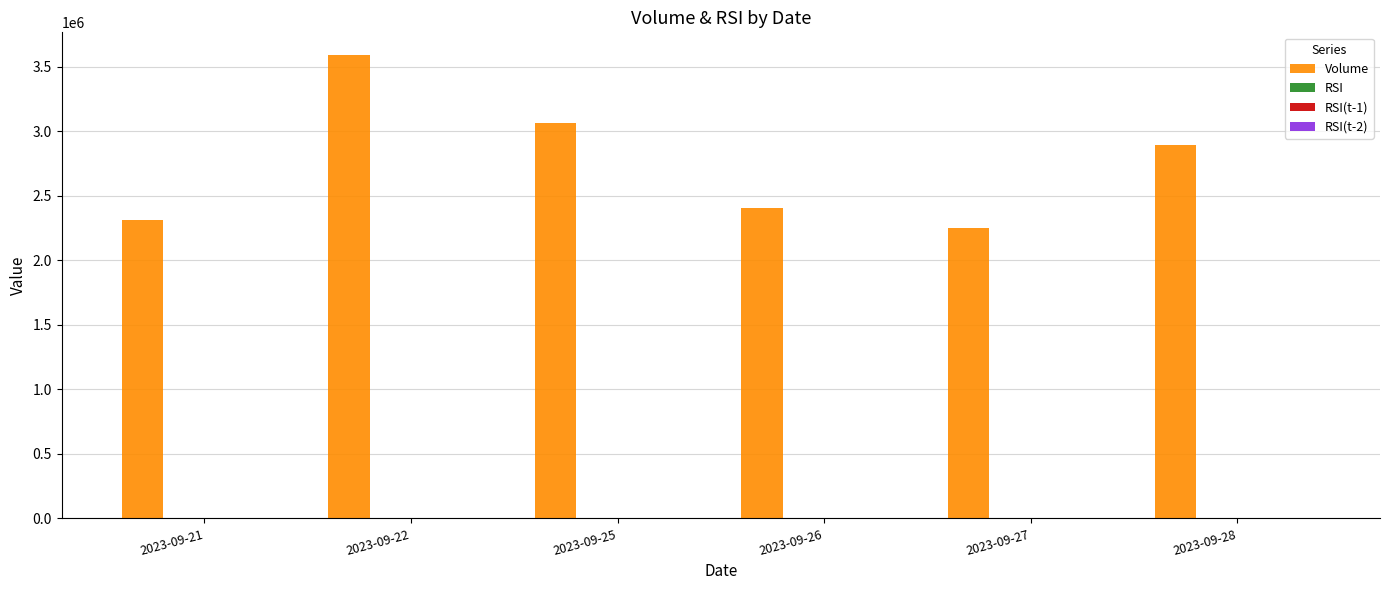

At which category does the chart reach its peak across all series?

2023-09-22